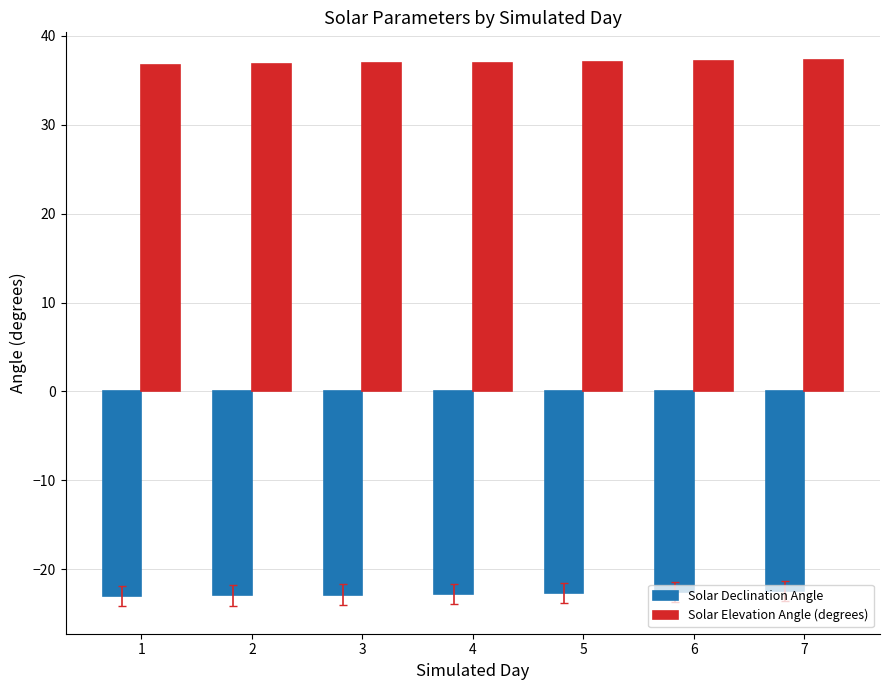

What is the maximum value shown in the chart?

37.3